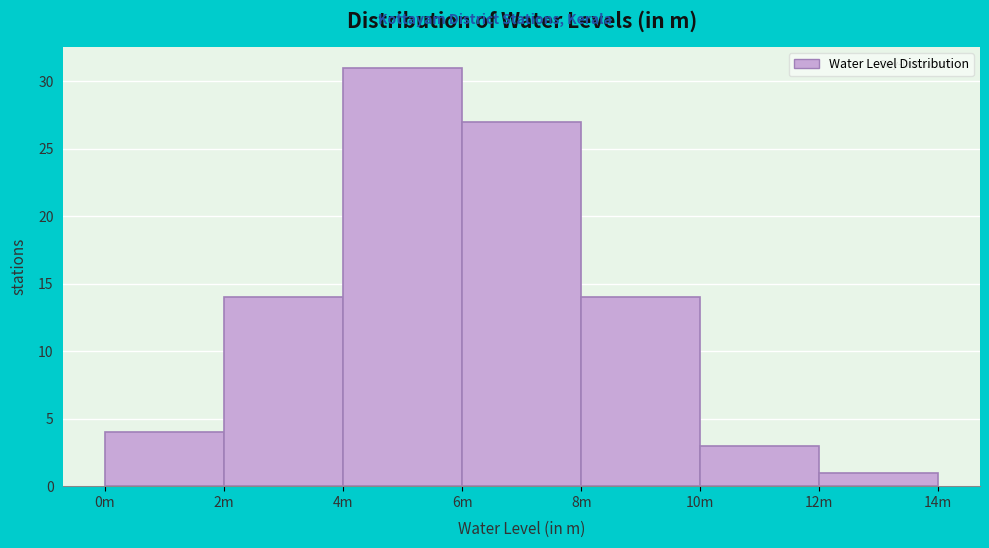

Reading left to right, transcribe all the data shown in this chart.

4	14	31	27	14	3	1